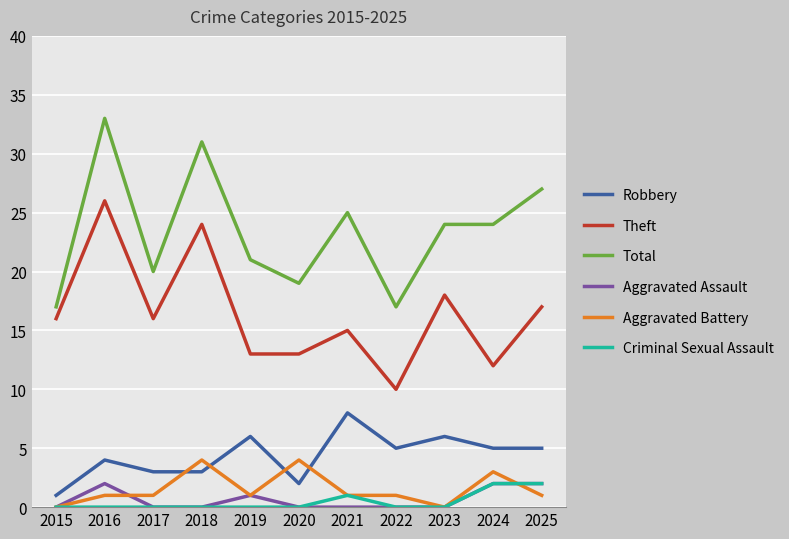

Reading right to left, what are all the values shown in this chart?

Robbery: 2025=5	2024=5	2023=6	2022=5	2021=8	2020=2	2019=6	2018=3	2017=3	2016=4	2015=1
Theft: 2025=17	2024=12	2023=18	2022=10	2021=15	2020=13	2019=13	2018=24	2017=16	2016=26	2015=16
Total: 2025=27	2024=24	2023=24	2022=17	2021=25	2020=19	2019=21	2018=31	2017=20	2016=33	2015=17
Aggravated Assault: 2025=2	2024=2	2023=0	2022=0	2021=0	2020=0	2019=1	2018=0	2017=0	2016=2	2015=0
Aggravated Battery: 2025=1	2024=3	2023=0	2022=1	2021=1	2020=4	2019=1	2018=4	2017=1	2016=1	2015=0
Criminal Sexual Assault: 2025=2	2024=2	2023=0	2022=0	2021=1	2020=0	2019=0	2018=0	2017=0	2016=0	2015=0